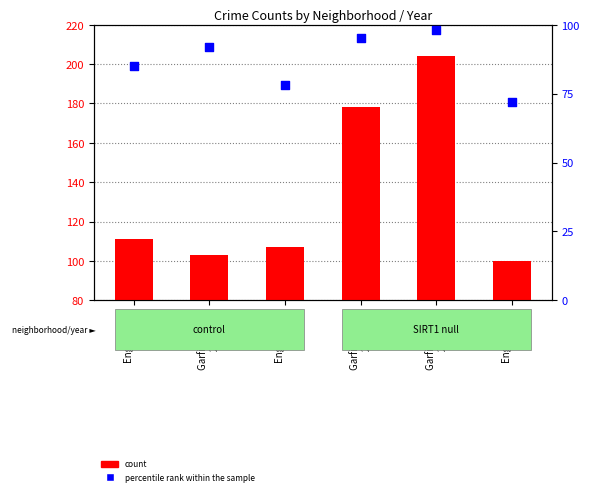

What is the total value across all series at Englewood
2017?

185